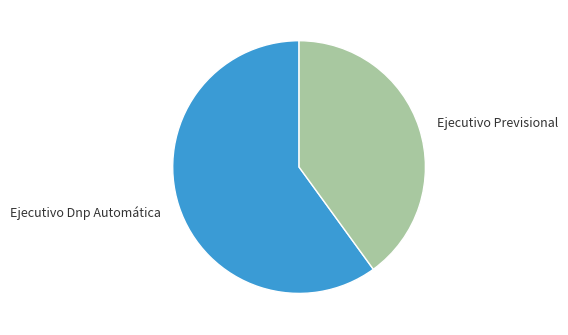

Which slice is the largest?

Ejecutivo Dnp Automática